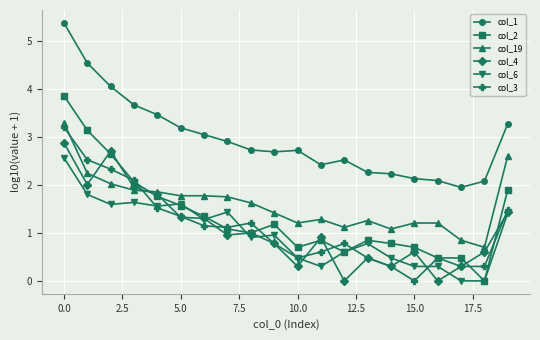

What is the value of the col_4 point at the 7th from the left?

1.3